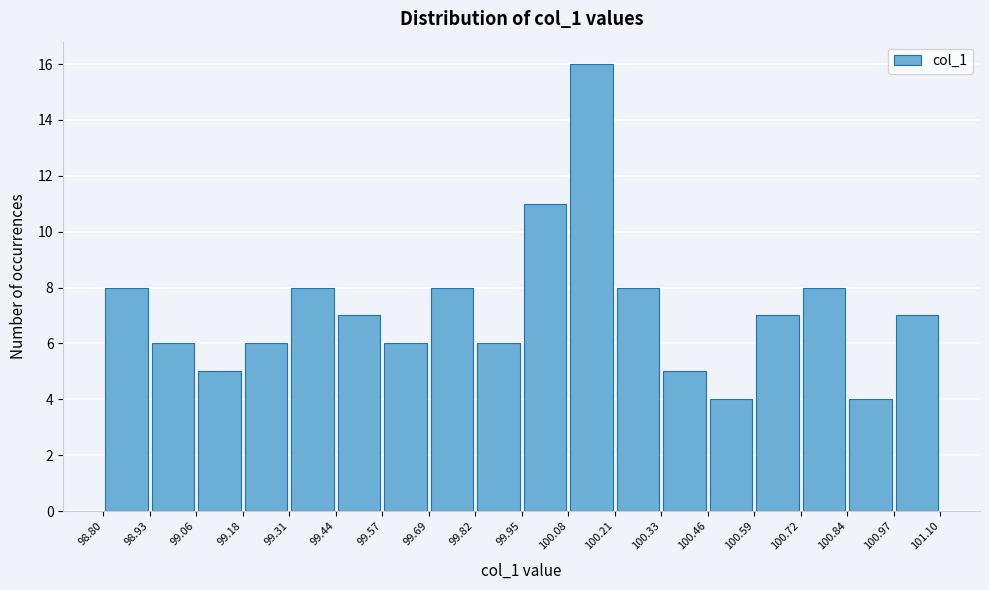

Reading left to right, transcribe this chart: for each bar, give the range it covers on the x-axis and its height. The values are not printed on the chart, so give them approximately, as read against the axis.

98.80 to 98.93: 8
98.93 to 99.06: 6
99.06 to 99.18: 5
99.18 to 99.31: 6
99.31 to 99.44: 8
99.44 to 99.57: 7
99.57 to 99.69: 6
99.69 to 99.82: 8
99.82 to 99.95: 6
99.95 to 100.08: 11
100.08 to 100.21: 16
100.21 to 100.33: 8
100.33 to 100.46: 5
100.46 to 100.59: 4
100.59 to 100.72: 7
100.72 to 100.84: 8
100.84 to 100.97: 4
100.97 to 101.10: 7